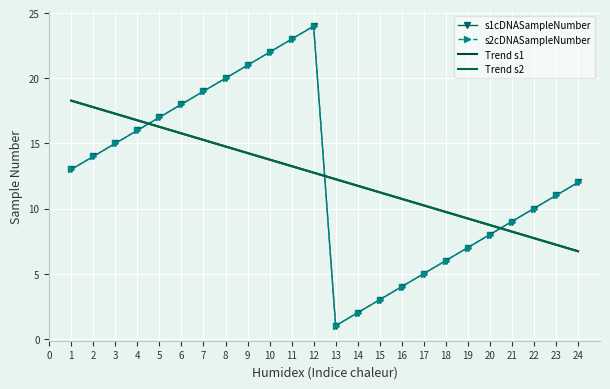

What is the value of the Trend s2 point at the 2nd from the left?

17.8